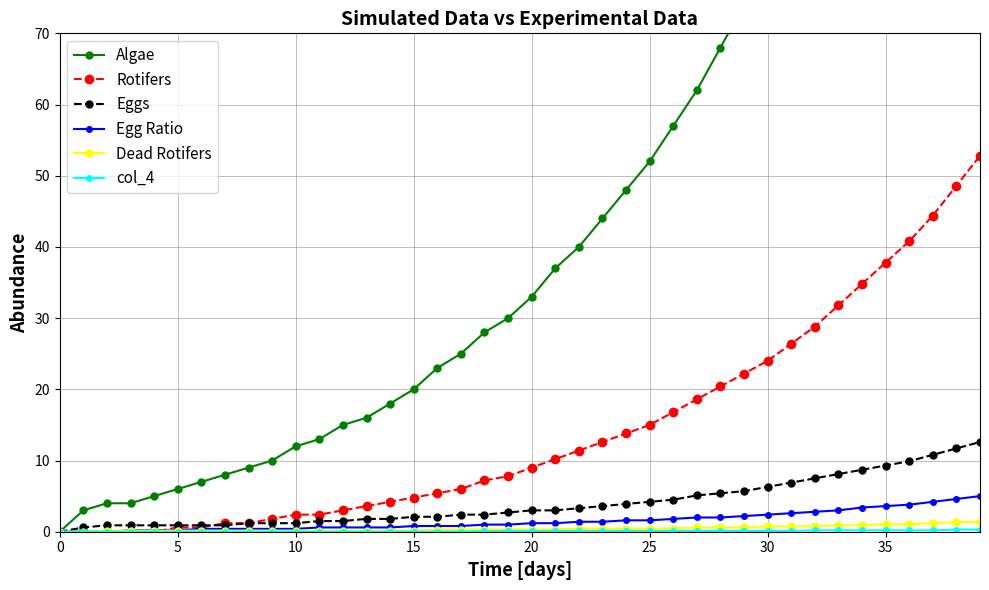

Reading left to right, list all the values displayed in this chart.

Algae: 0.0	3.0	4.0	4.0	5.0	6.0	7.0	8.0	9.0	10.0	12.0	13.0	15.0	16.0	18.0	20.0	23.0	25.0	28.0	30.0	33.0	37.0	40.0	44.0	48.0	52.0	57.0	62.0	68.0	74.0	80.0	87.0	95.0	103.0	112.0	122.0	132.0	143.0	155.0	168.0
Rotifers: 0.0	0.0	0.0	0.0	0.0	0.6	0.6	1.2	1.2	1.8	2.4	2.4	3.0	3.6	4.2	4.8	5.4	6.0	7.2	7.8	9.0	10.2	11.4	12.6	13.8	15.0	16.8	18.6	20.4	22.2	24.0	26.4	28.8	31.8	34.8	37.8	40.8	44.4	48.6	52.8
Eggs: 0.0	0.6	0.9	0.9	0.9	0.9	0.9	0.9	1.2	1.2	1.2	1.5	1.5	1.8	1.8	2.1	2.1	2.4	2.4	2.7	3.0	3.0	3.3	3.6	3.9	4.2	4.5	5.1	5.4	5.7	6.3	6.9	7.5	8.1	8.7	9.3	9.9	10.8	11.7	12.6
Egg Ratio: 0.0	0.0	0.0	0.2	0.2	0.2	0.4	0.4	0.4	0.4	0.4	0.6	0.6	0.6	0.6	0.8	0.8	0.8	1.0	1.0	1.2	1.2	1.4	1.4	1.6	1.6	1.8	2.0	2.0	2.2	2.4	2.6	2.8	3.0	3.4	3.6	3.8	4.2	4.6	5.0
Dead Rotifers: 0.0	0.0	0.1	0.1	0.1	0.1	0.1	0.1	0.1	0.1	0.1	0.1	0.1	0.1	0.1	0.1	0.3	0.3	0.3	0.3	0.3	0.3	0.4	0.4	0.4	0.4	0.4	0.6	0.6	0.6	0.8	0.8	0.8	0.9	0.9	1.1	1.1	1.2	1.3	1.3
col_4: 0.0	0.0	0.0	0.0	0.0	0.0	0.0	0.0	0.0	0.0	0.0	0.0	0.0	0.0	0.0	0.0	0.0	0.0	0.1	0.1	0.1	0.1	0.1	0.1	0.1	0.1	0.1	0.1	0.1	0.1	0.1	0.1	0.2	0.2	0.2	0.2	0.2	0.2	0.3	0.3